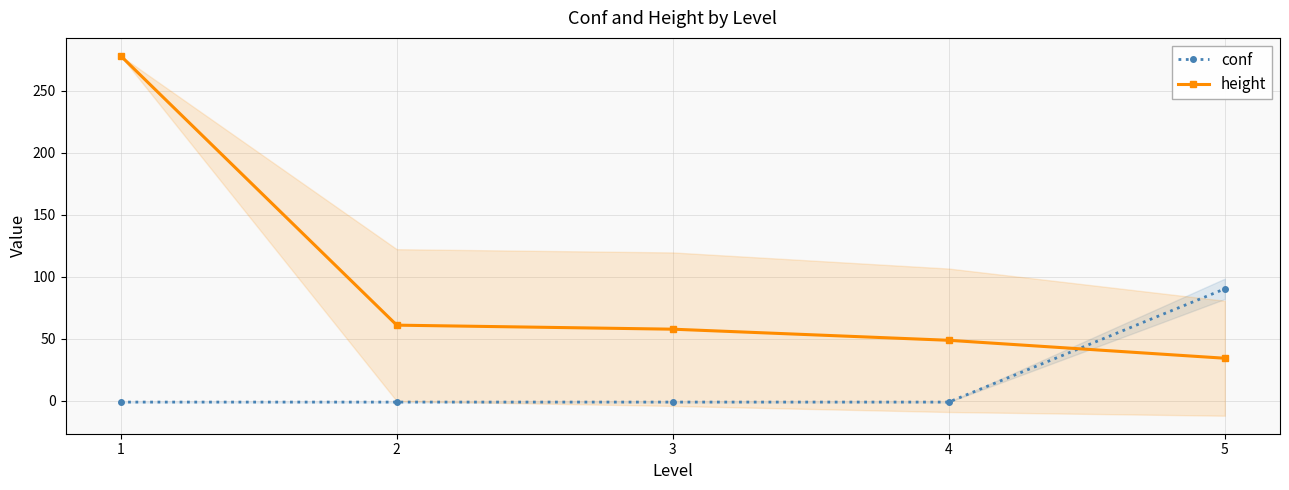

How many lines are shown in the chart?

2